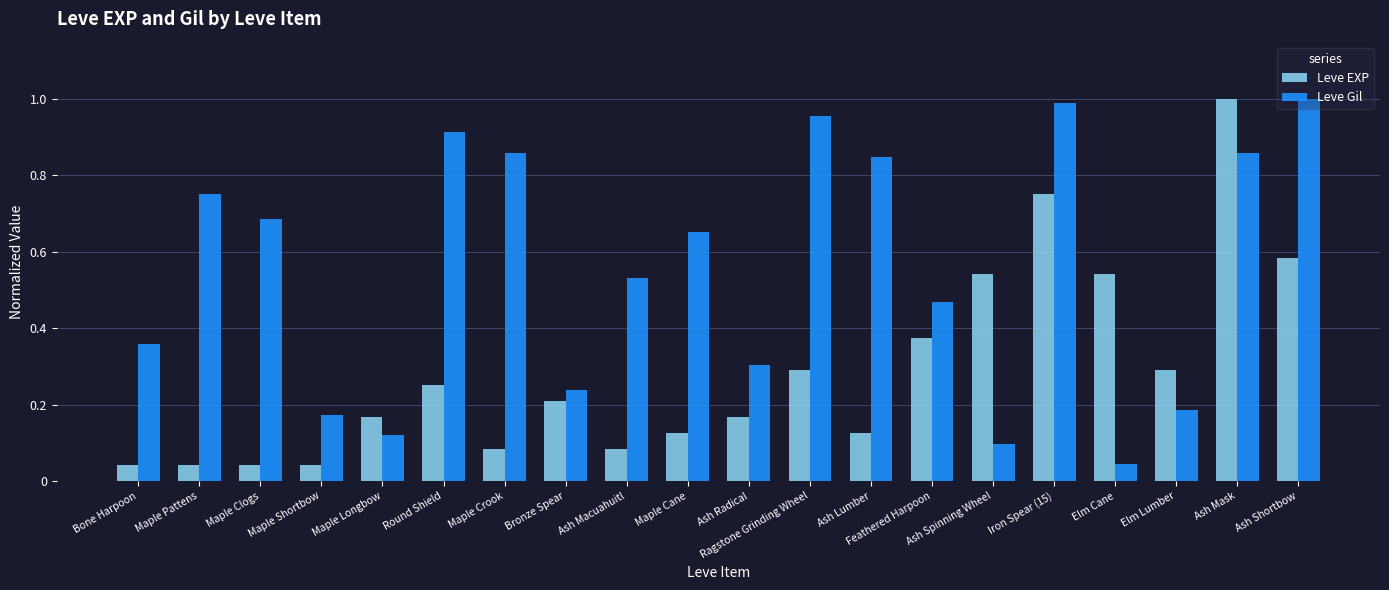

What position from the right is Iron Spear (15)?

5